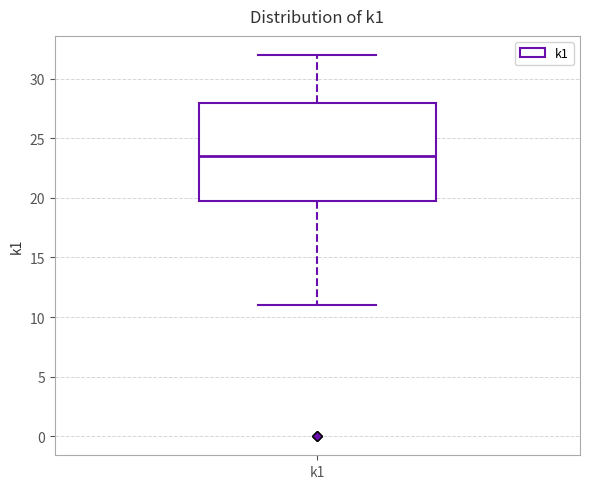

Where is the upper edge of the box for k1 on the y-axis? The values are not printed on the chart, so give them approximately, as read against the axis.

28.0